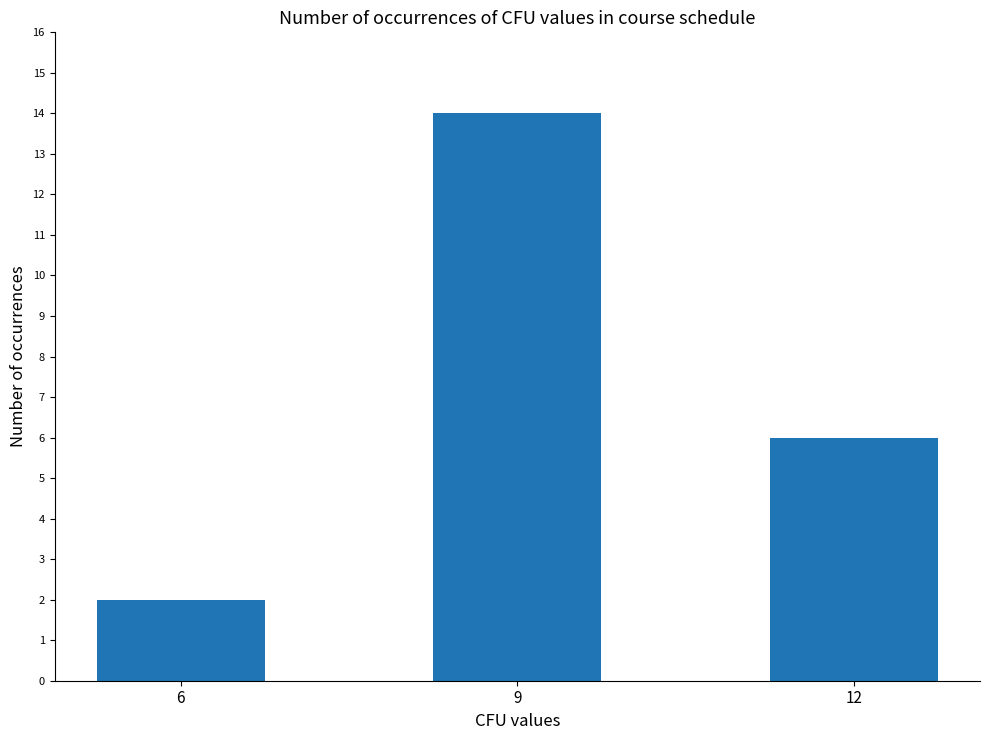

Are the bars grouped side by side (vs. stacked)?

No